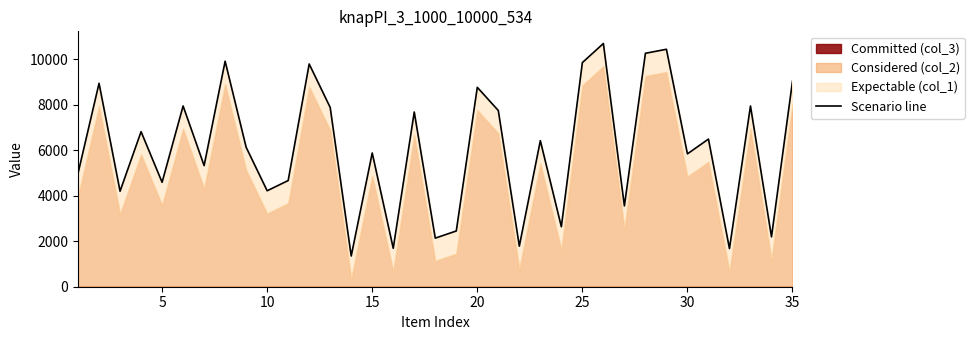

Is it true that the value at 31 is 2761?

False